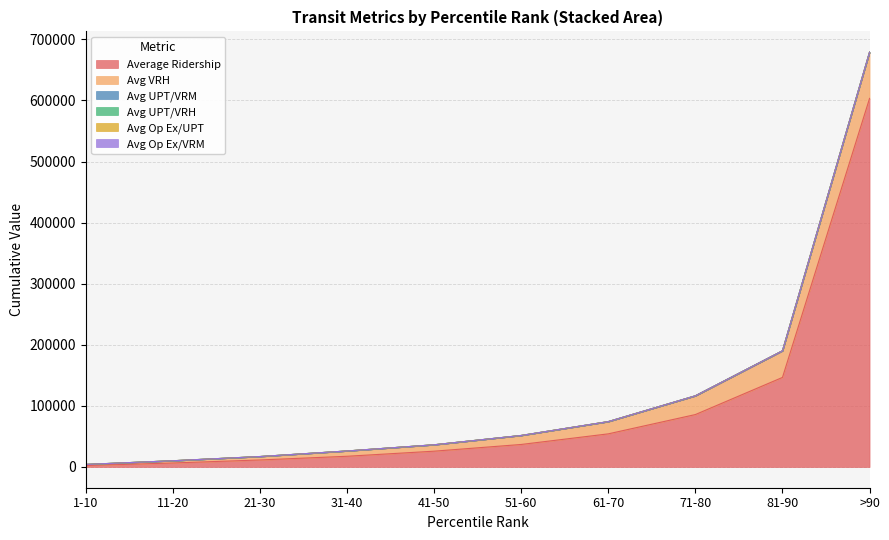

How many lines are shown in the chart?

6